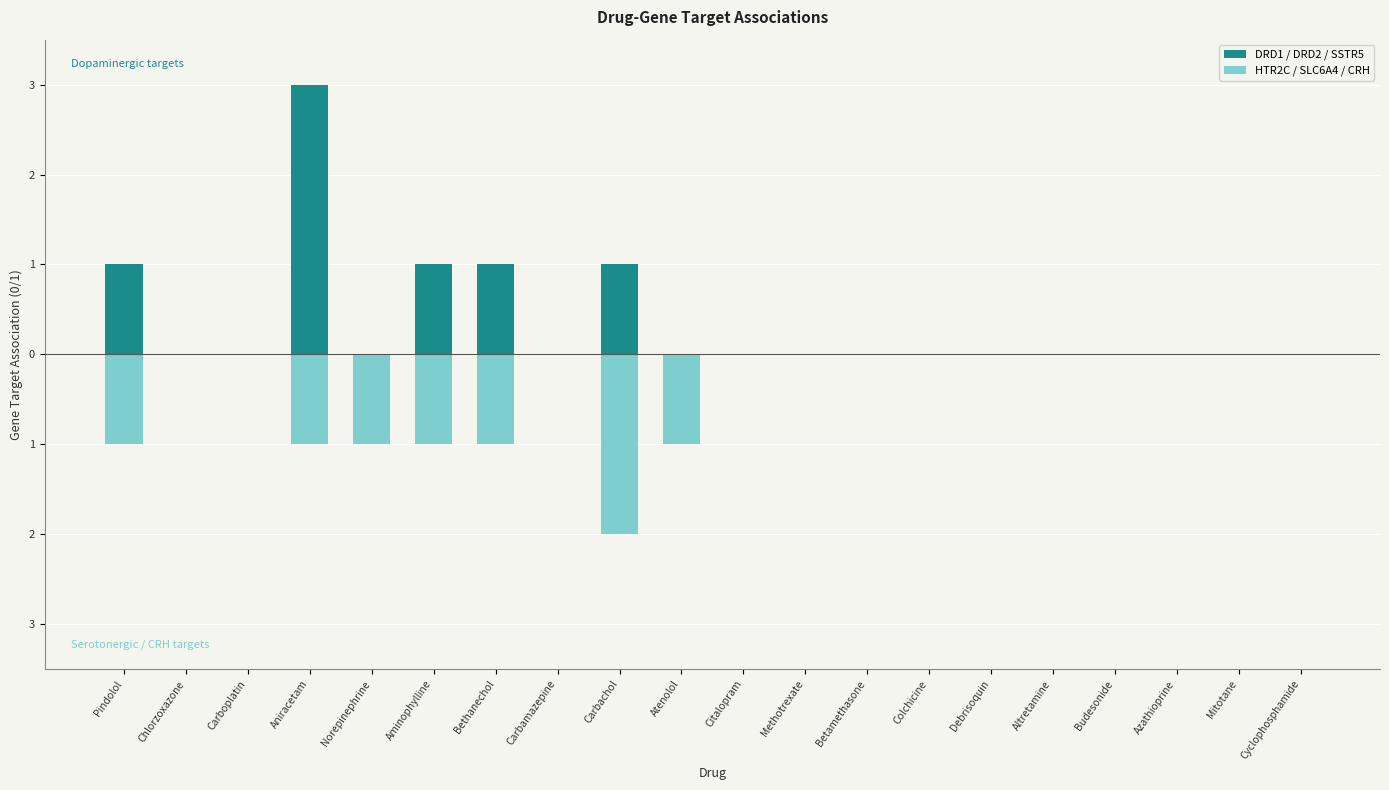

At Carbachol, list the series in order from largest to smallest.

DRD1 / DRD2 / SSTR5, HTR2C / SLC6A4 / CRH